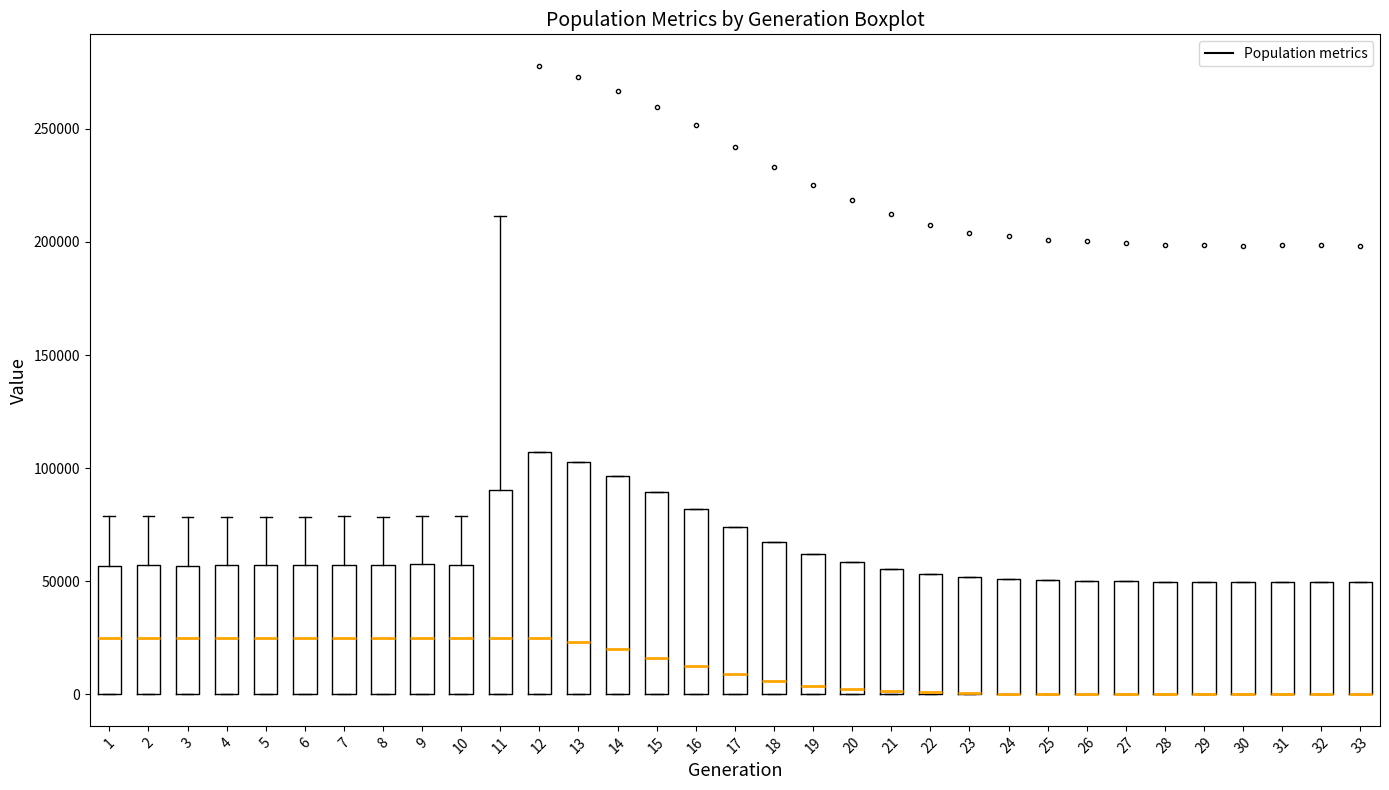

Where does the upper whisker of the box at x = 5 end on the y-axis? The values are not printed on the chart, so give them approximately, as read against the axis.

80000